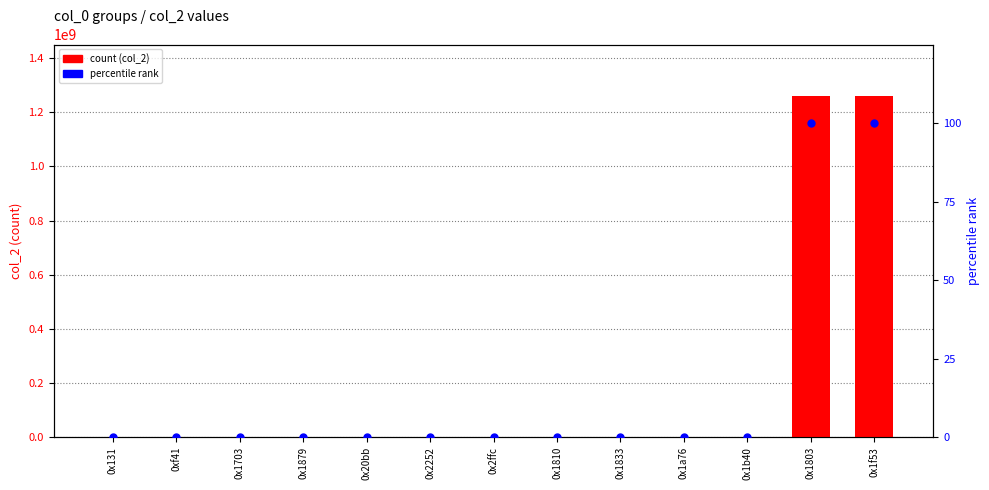

At how many categories does at least one series exceed 459440341?

2